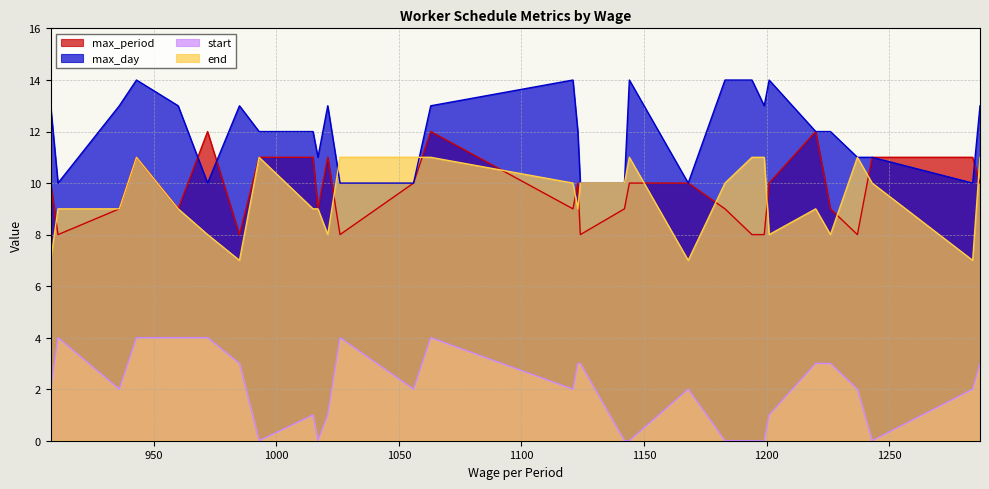

What is the minimum value for end?

7